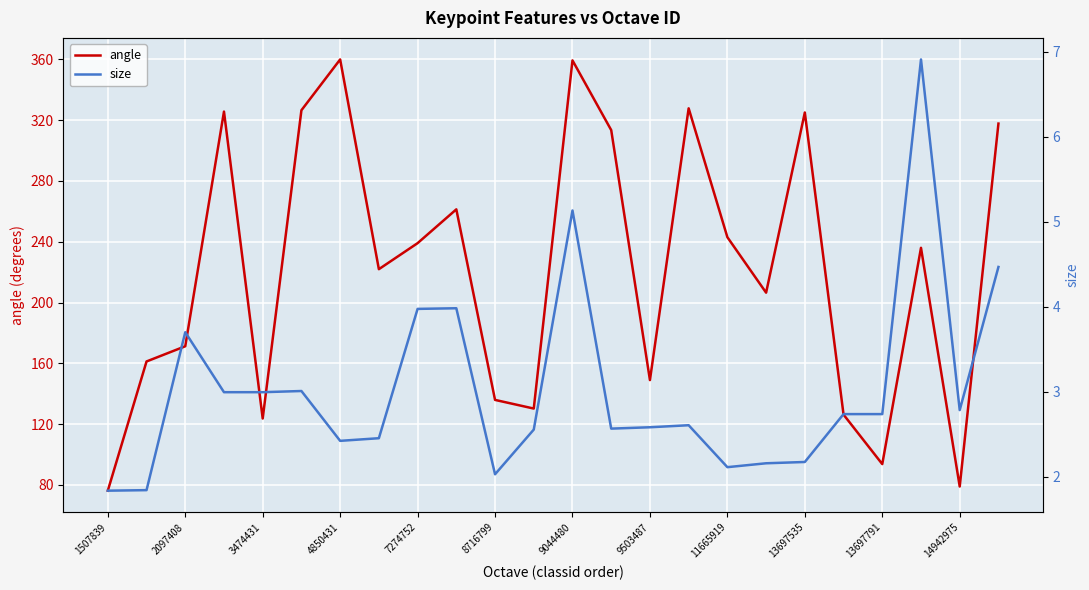

True or false: angle has a value of 43.8 at 13697791.

False